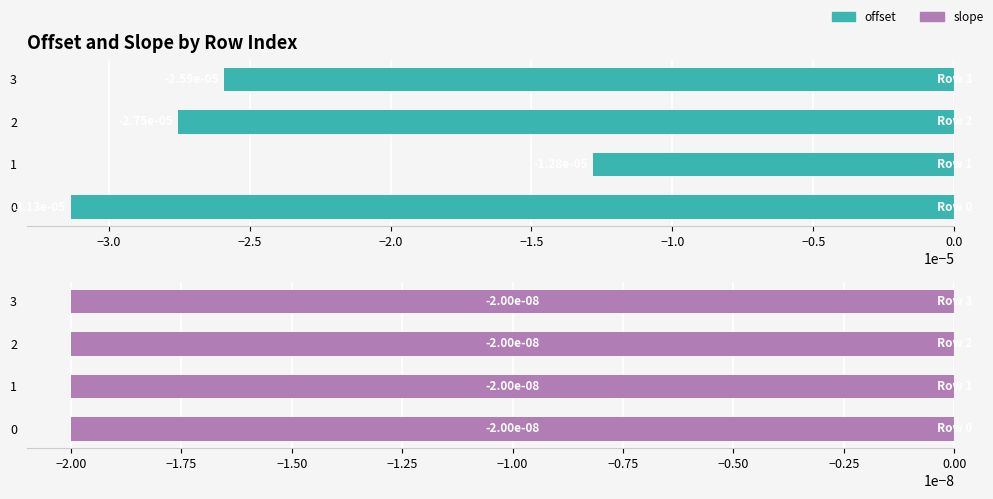

How many bars are there in each group?

2